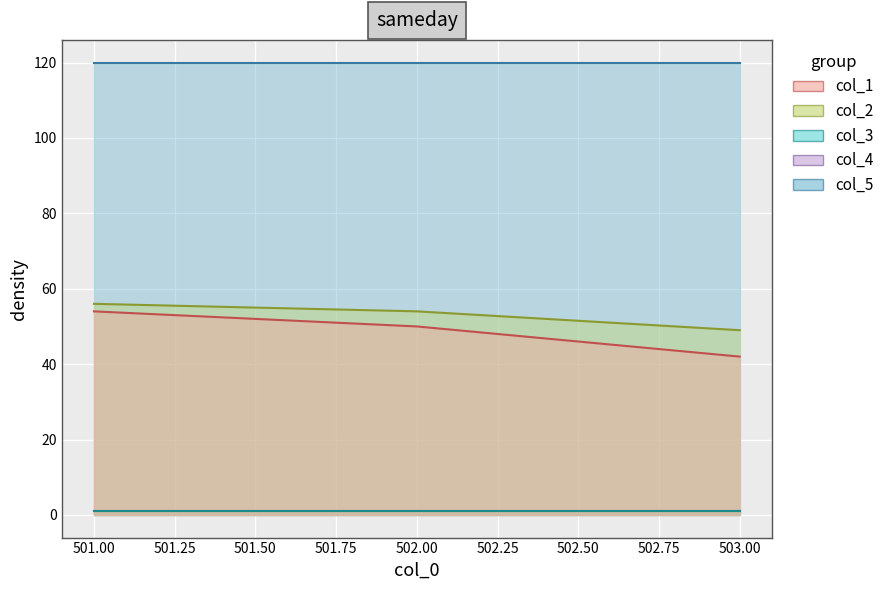

True or false: col_5 has a value of 120 at 503.0.

True